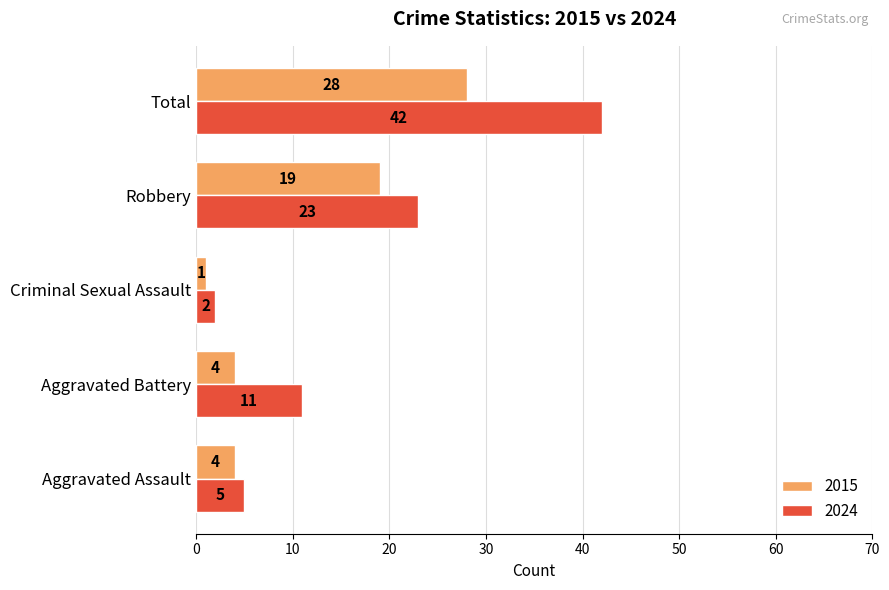

What is the difference between the 2024 values at Robbery and Aggravated Assault?

18